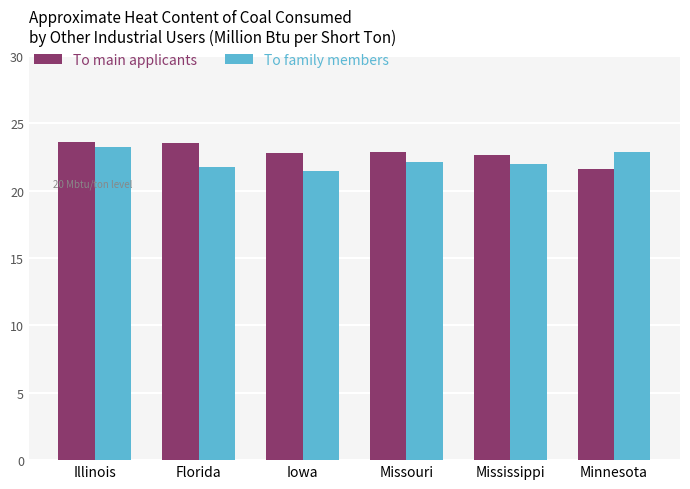

At Mississippi, list the series in order from largest to smallest.

To main applicants, To family members